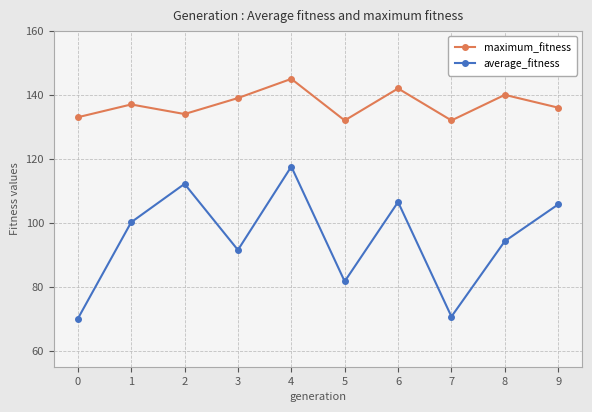

Which series has the widest spread of values?

average_fitness